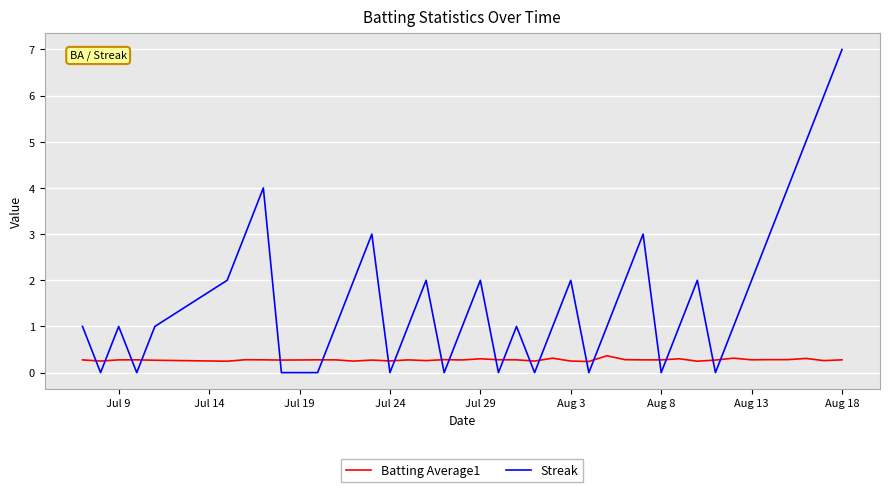

Which series has the largest total across all categories?

Streak